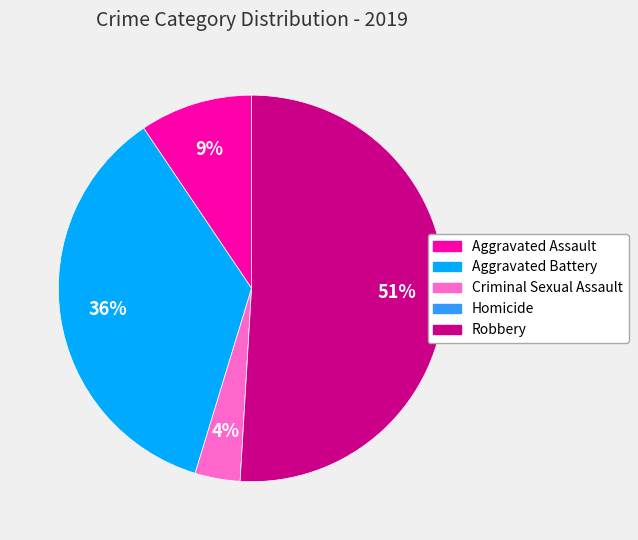

Is the sum of Aggravated Battery and Robbery greater than half?

Yes